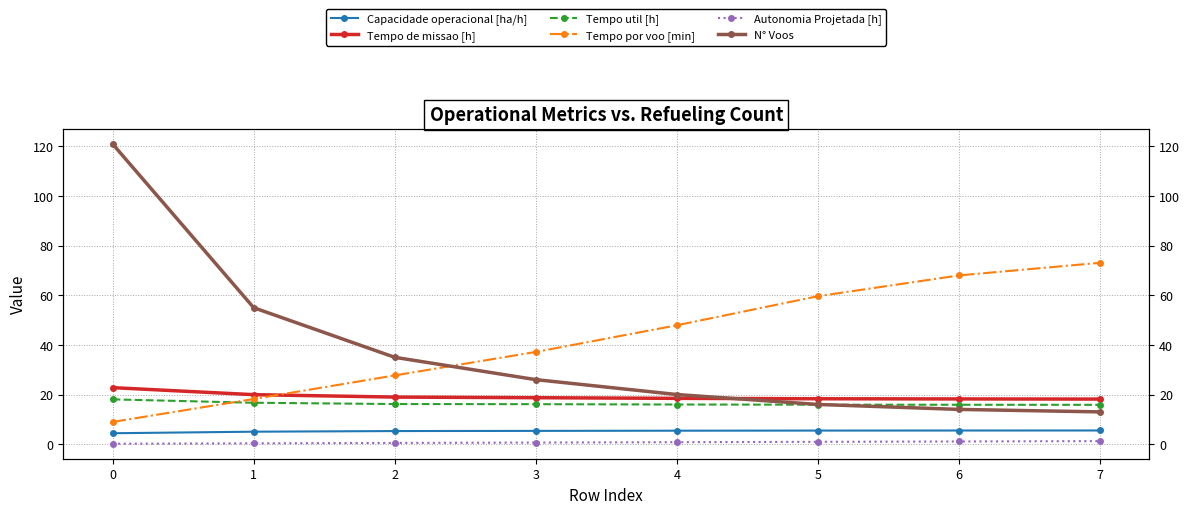

Where is N° Voos nearest to the value 67?

1